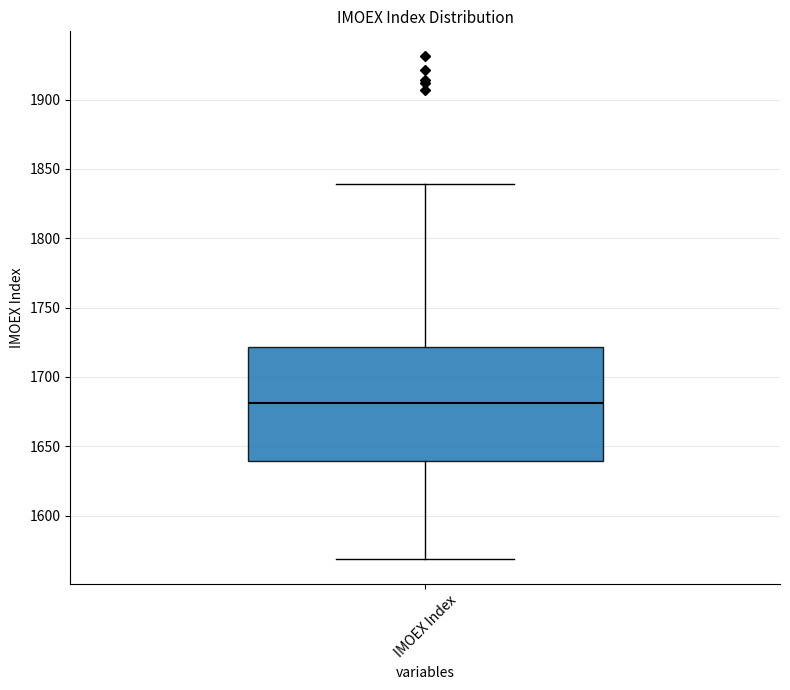

Where does the median line of the box for IMOEX Index sit on the y-axis? The values are not printed on the chart, so give them approximately, as read against the axis.

1680